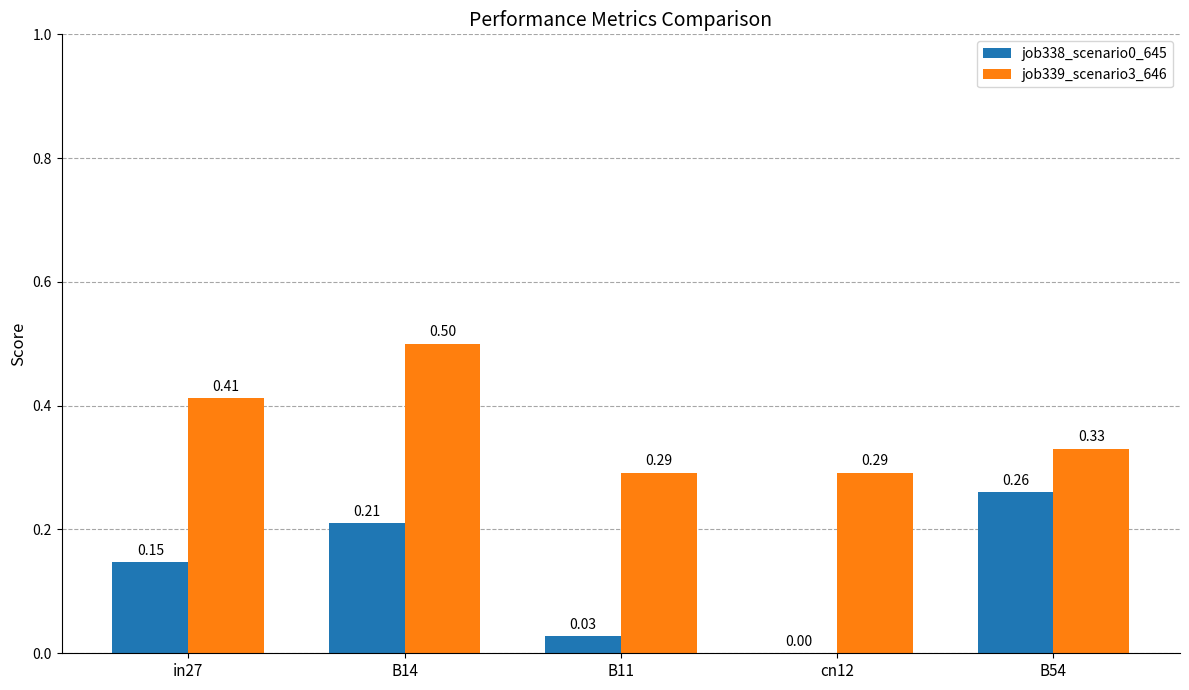

Which series changed the most between B14 and B11?

job339_scenario3_646